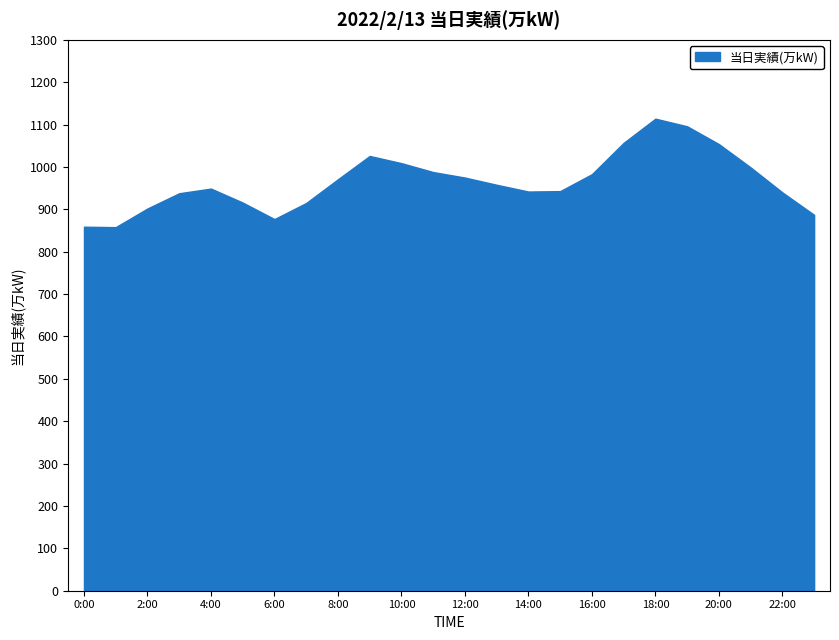

Between 17:00 and 2:00, which is larger?

17:00